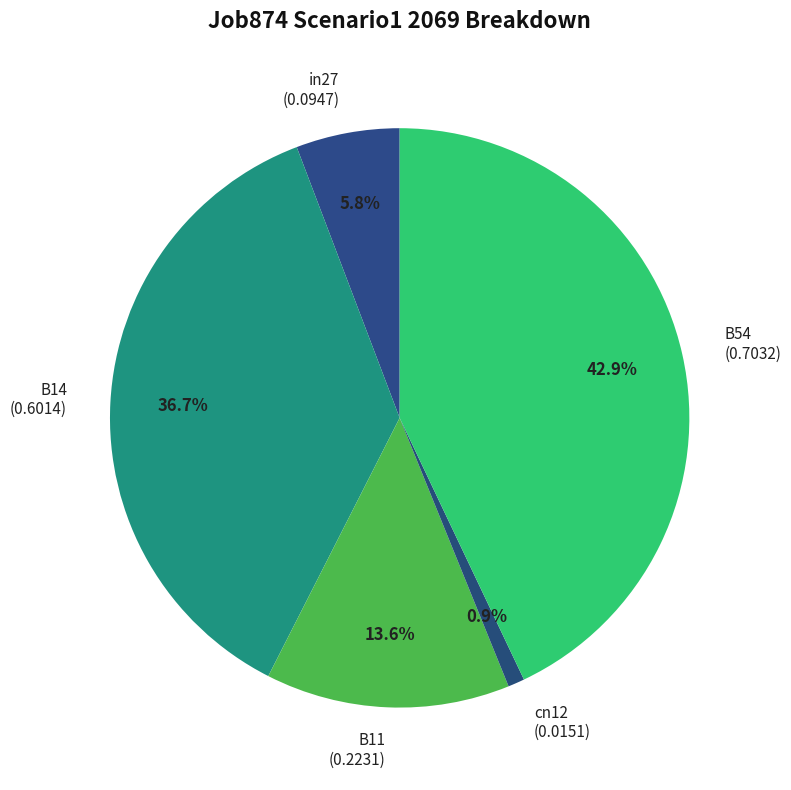

To the nearest percent, what is the average slice percentage?

20%